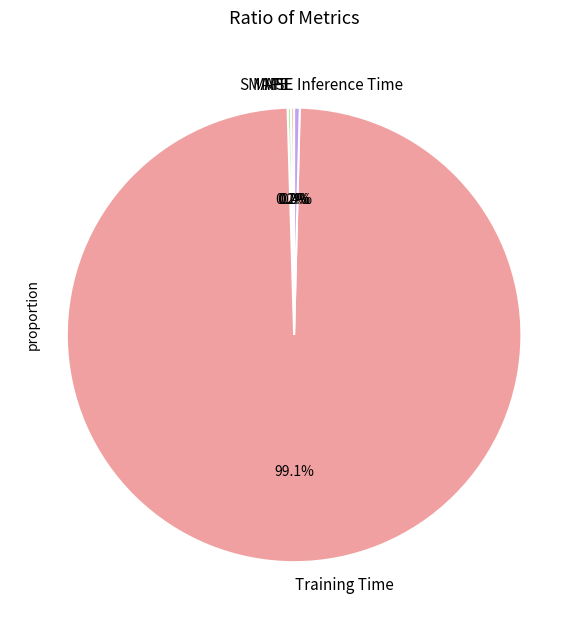

What percentage is NOT represented by Inference Time?

99.6%